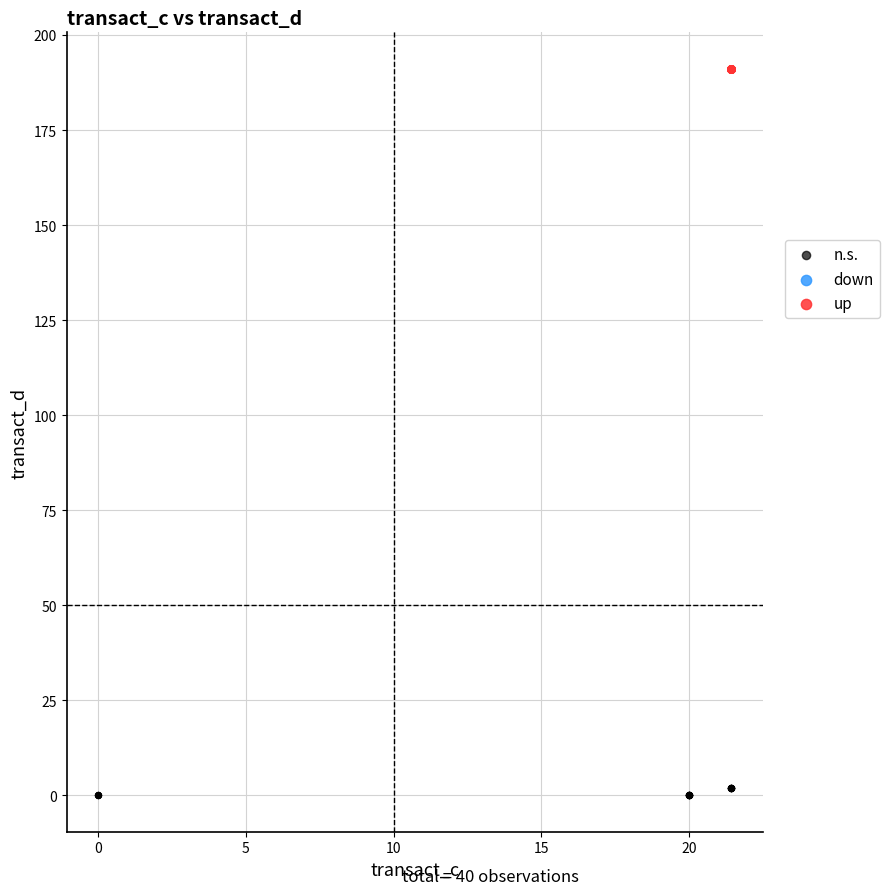

Which series reaches the maximum Y coordinate?

up